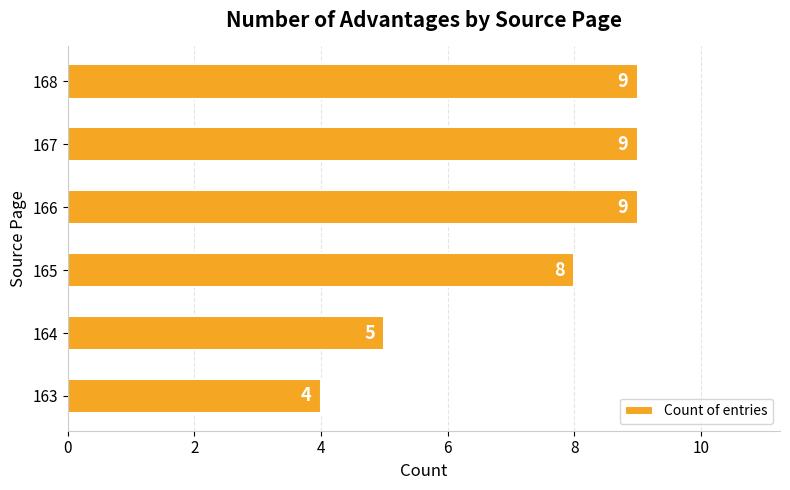

Read the value at 166.

9